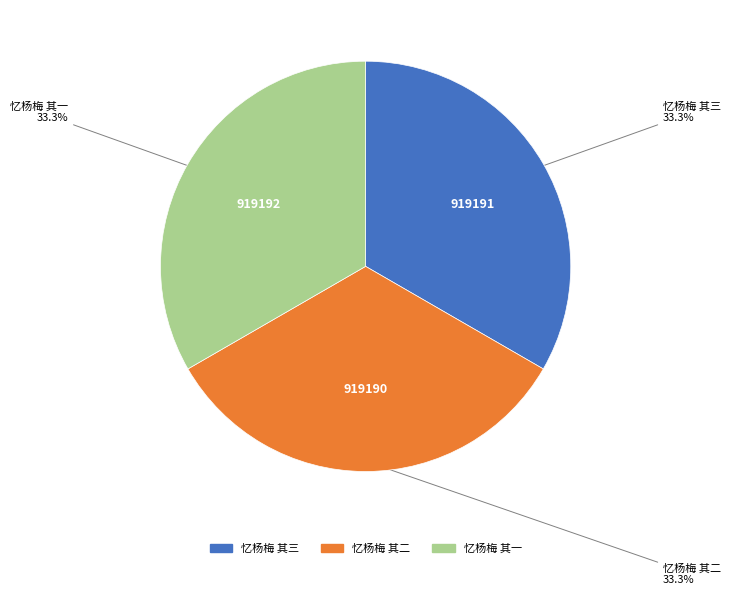

How much of the chart is everything except 忆杨梅 其一?

66.7%